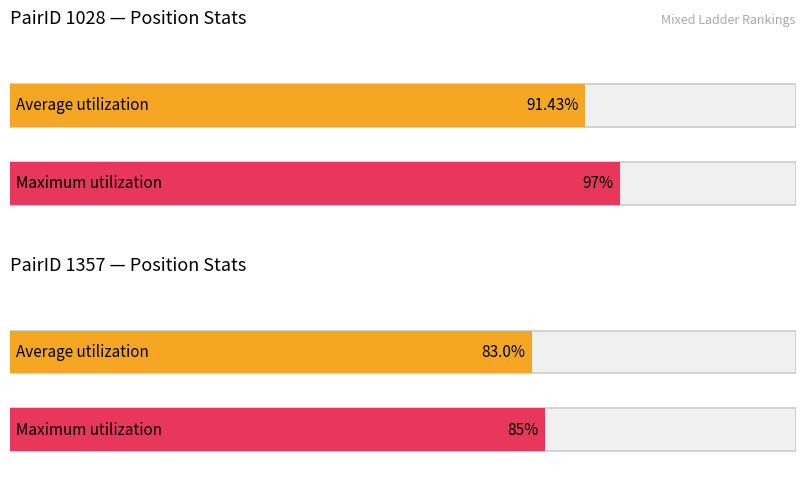

Is the value of Maximum utilization at PairID 1028 greater than the value of Average utilization at PairID 1357?

Yes